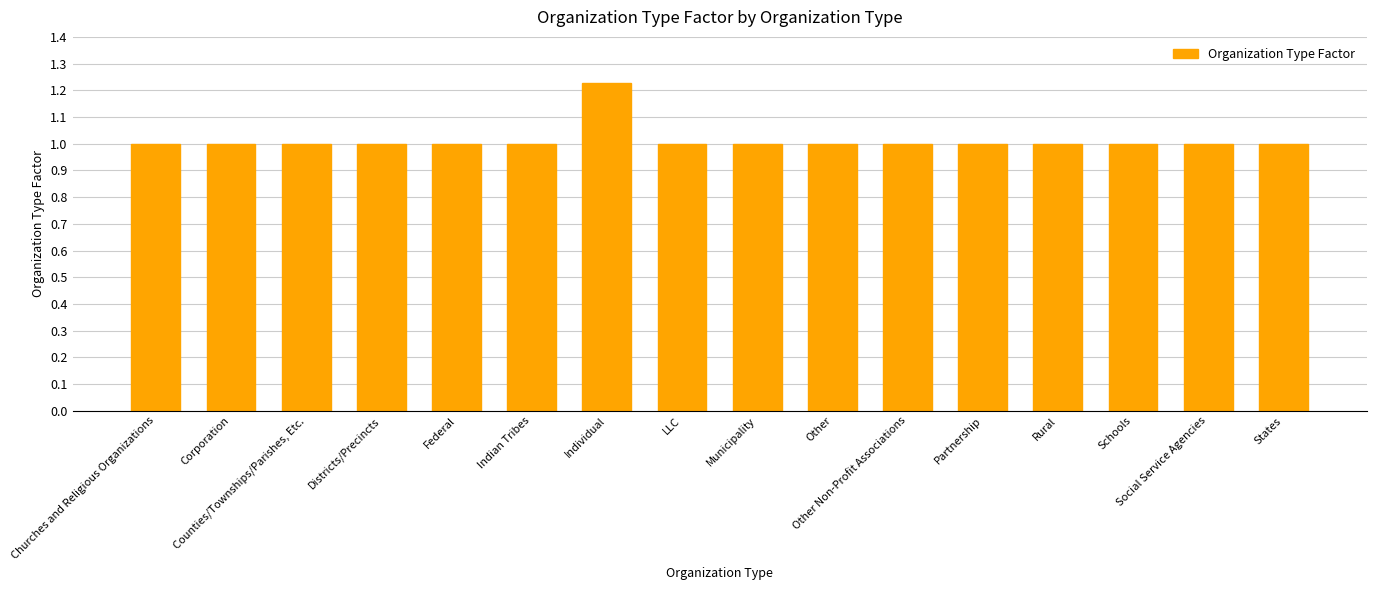

What is the smallest value displayed?

1.0